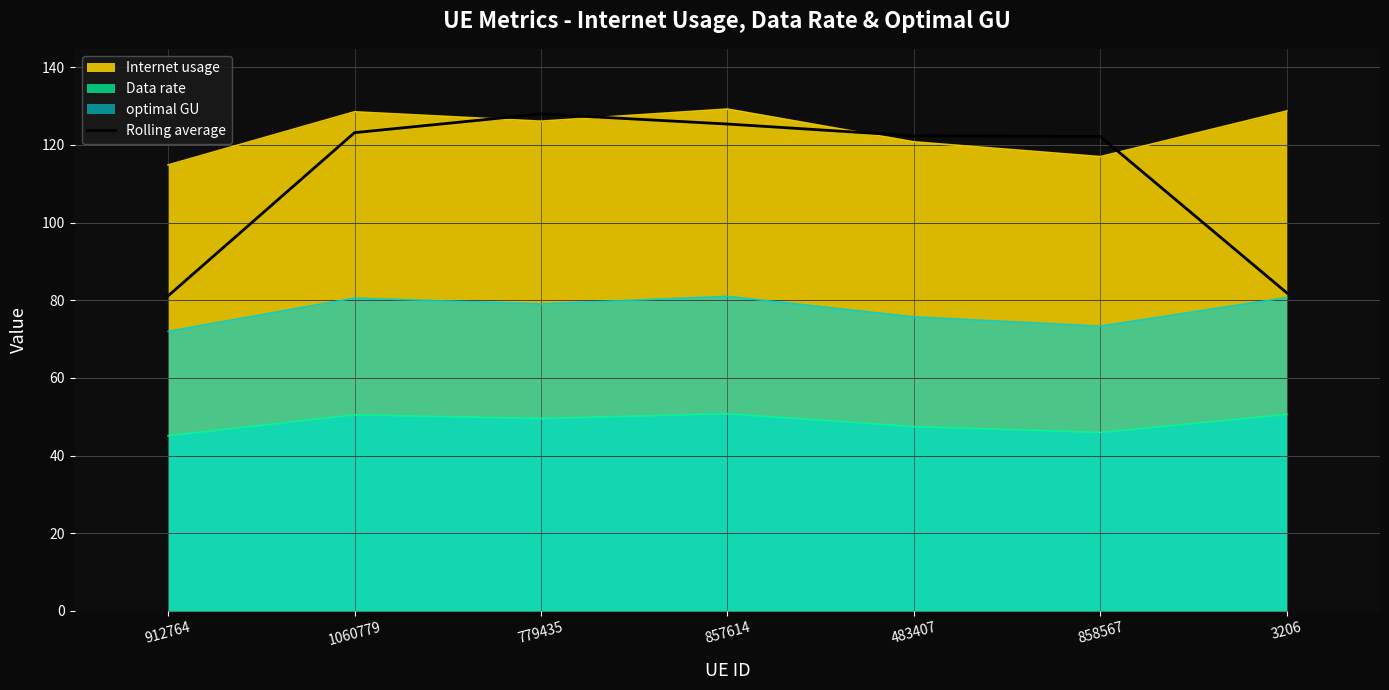

What is the difference between the maximum and second lowest values?

46.1